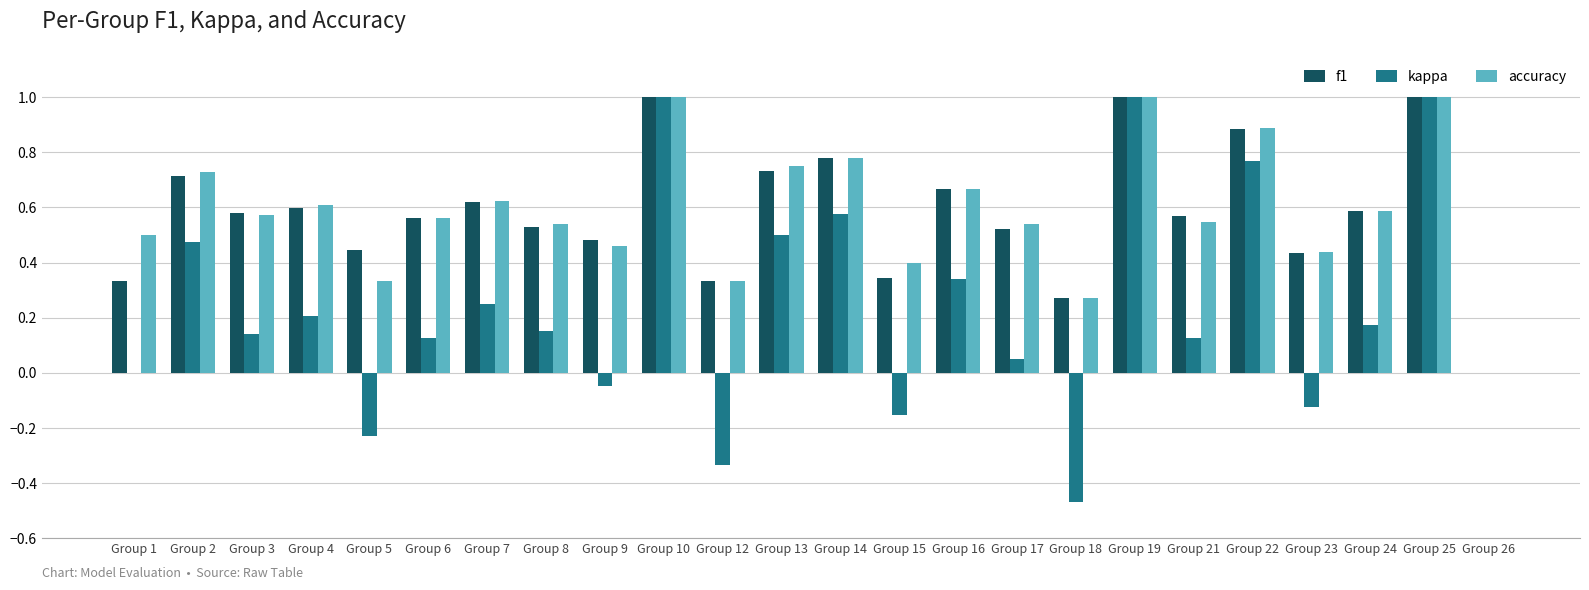

Is the value of kappa at Group 1 greater than the value of accuracy at Group 5?

No